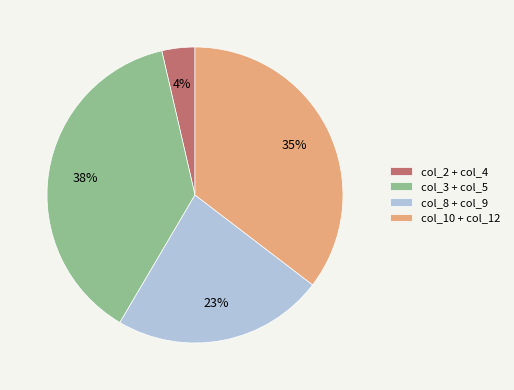

To the nearest percent, what is the difference between the largest and smallest slice percentages?

34%